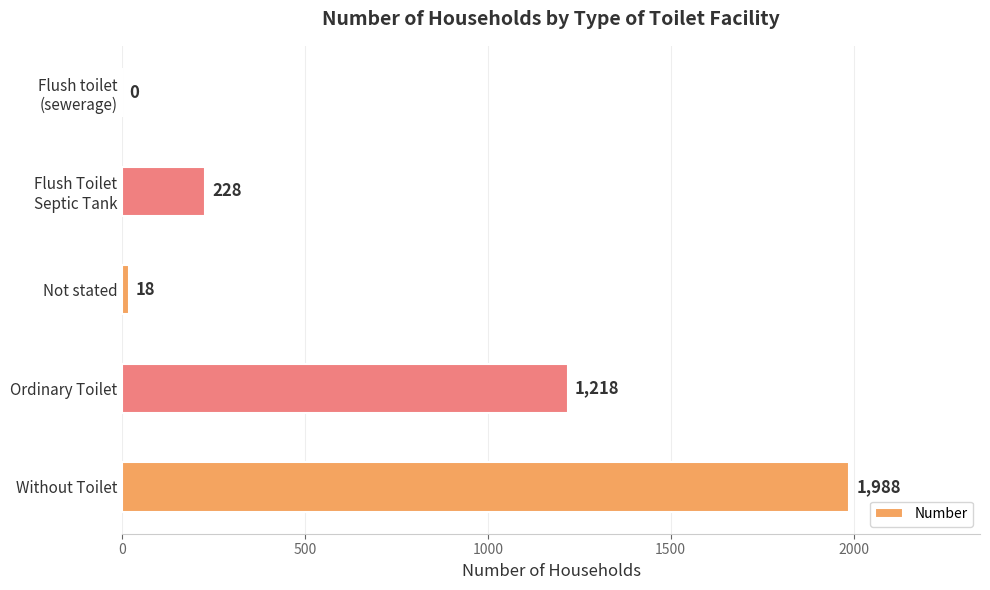

At which category does the chart reach its peak across all series?

Without Toilet